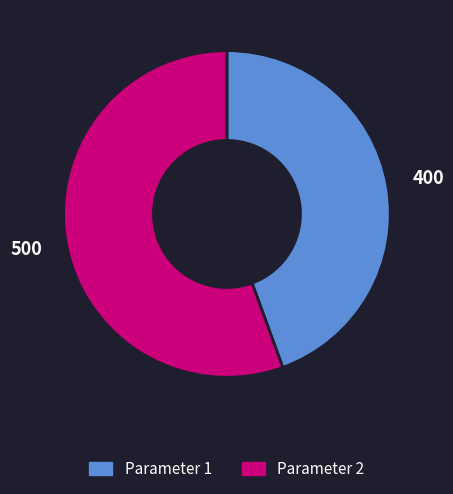

The Parameter 2 slice represents 44% of the pie. True or false?

False